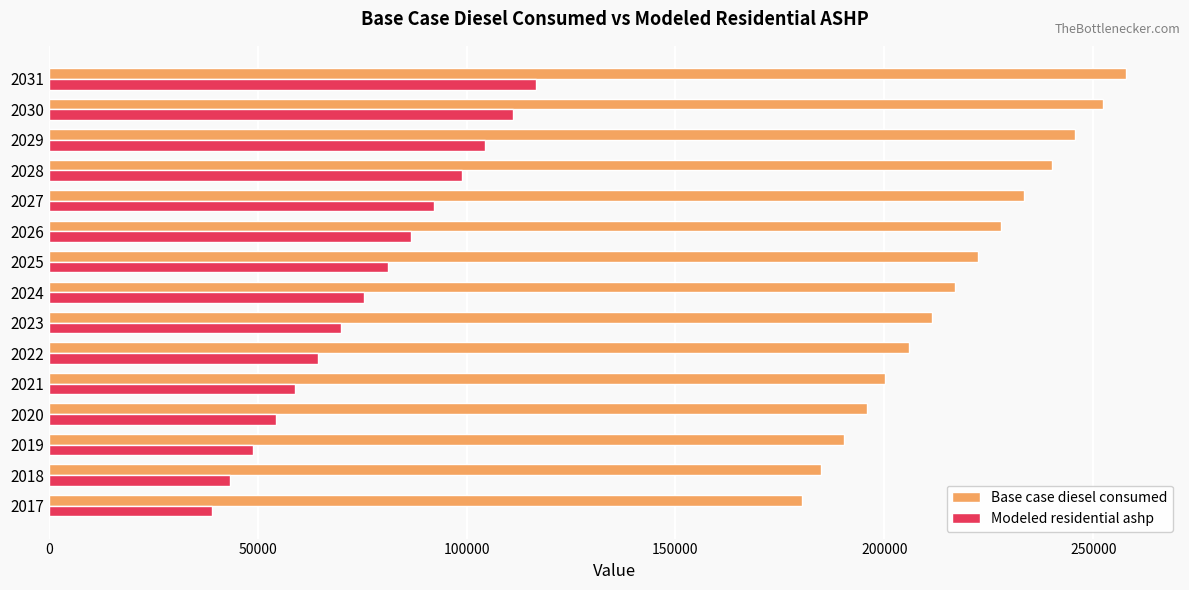

Rank the categories by Modeled residential ashp value from highest to lowest.

2031, 2030, 2029, 2028, 2027, 2026, 2025, 2024, 2023, 2022, 2021, 2020, 2019, 2018, 2017